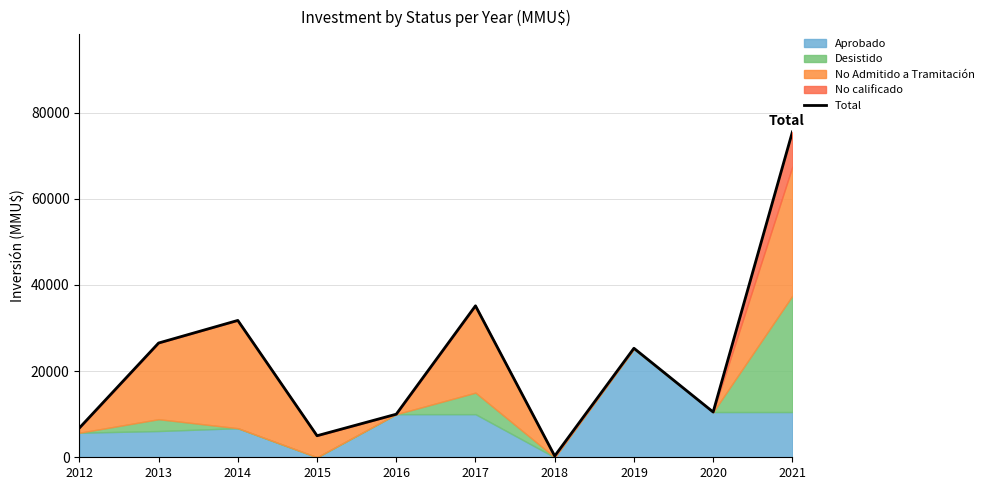

At which category does the data reach its first local peak?

2014